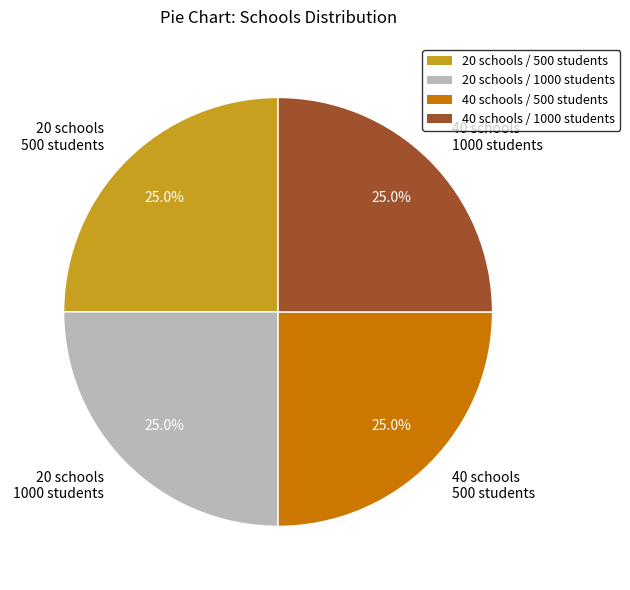

Is 20 schools 1000 students the majority of the pie?

No